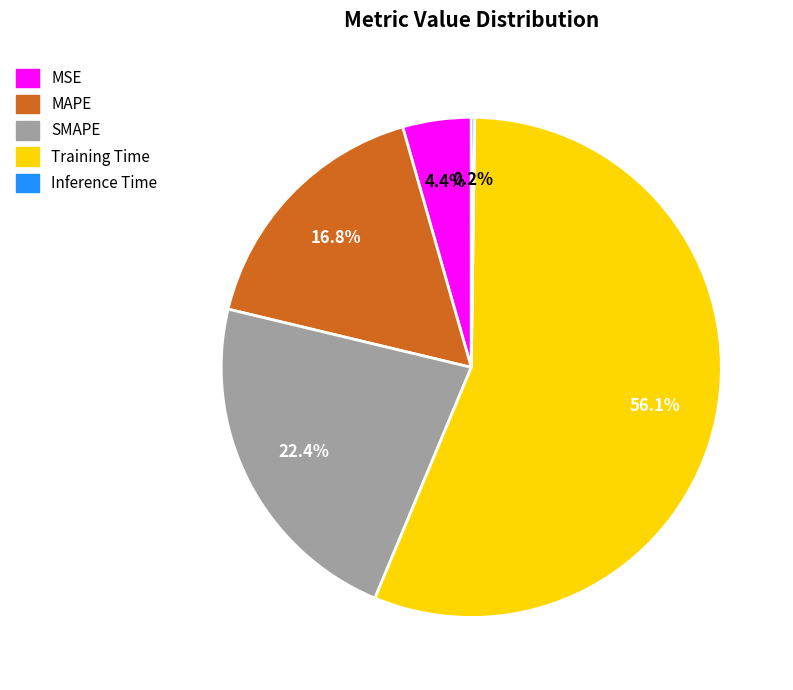

Is there a majority slice in this chart?

Yes